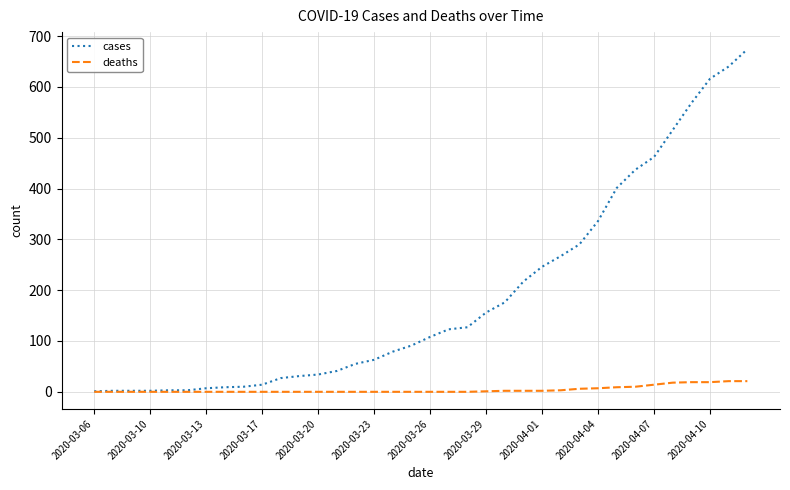

Which series has the largest range (max minus min)?

cases